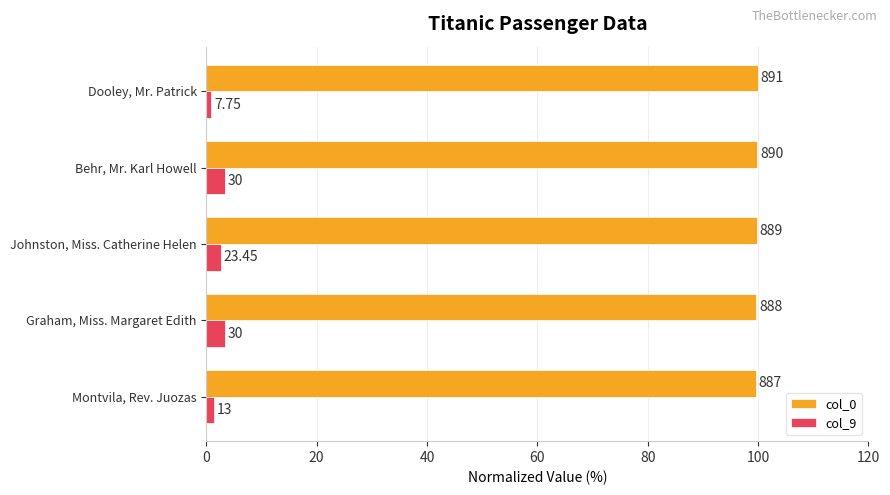

What are all the series names shown in the legend?

col_0, col_9